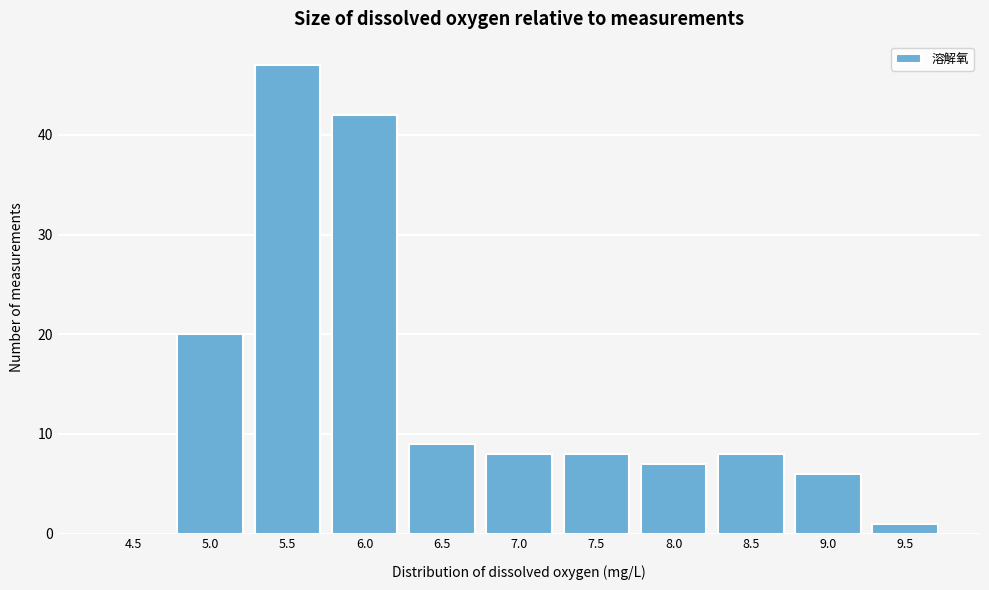

Reading left to right, transcribe all the data shown in this chart.

4.5=0	5.0=20	5.5=47	6.0=42	6.5=9	7.0=8	7.5=8	8.0=7	8.5=8	9.0=6	9.5=1